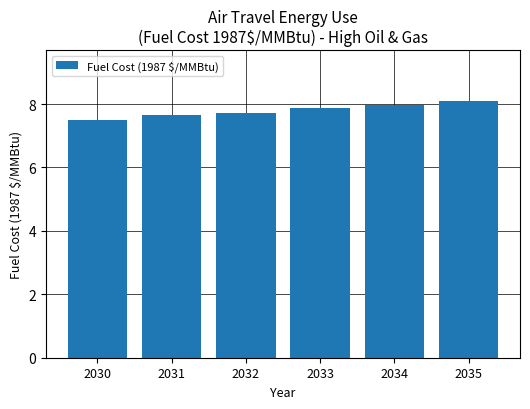

What is the ratio of the value at 2035 to the value at 2034?

1.0